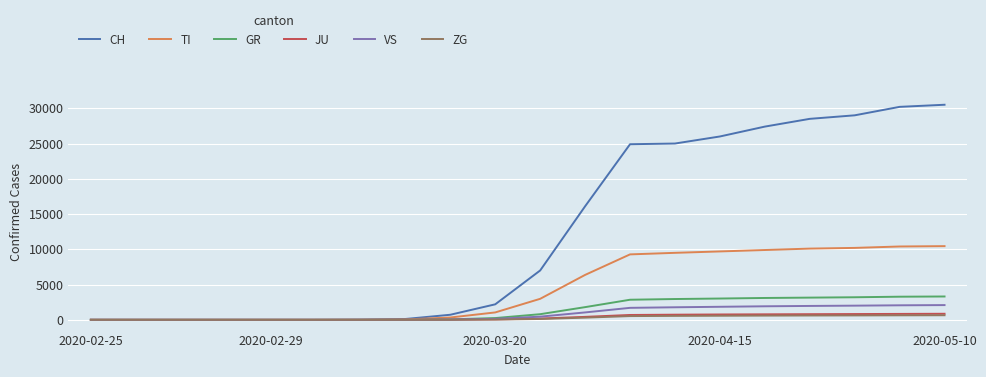

What is the maximum value for ZG?

650